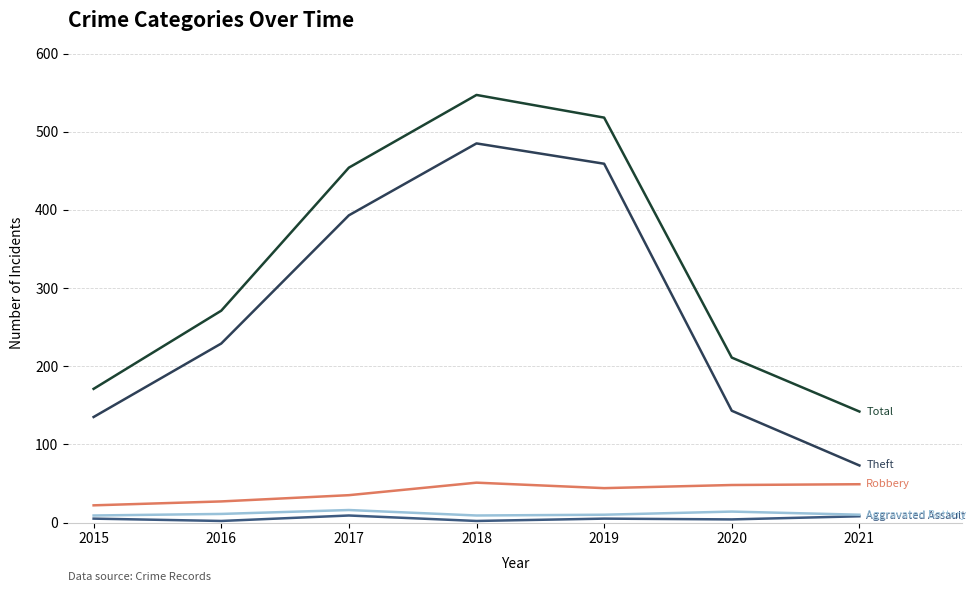

What is the maximum value shown in the chart?

547